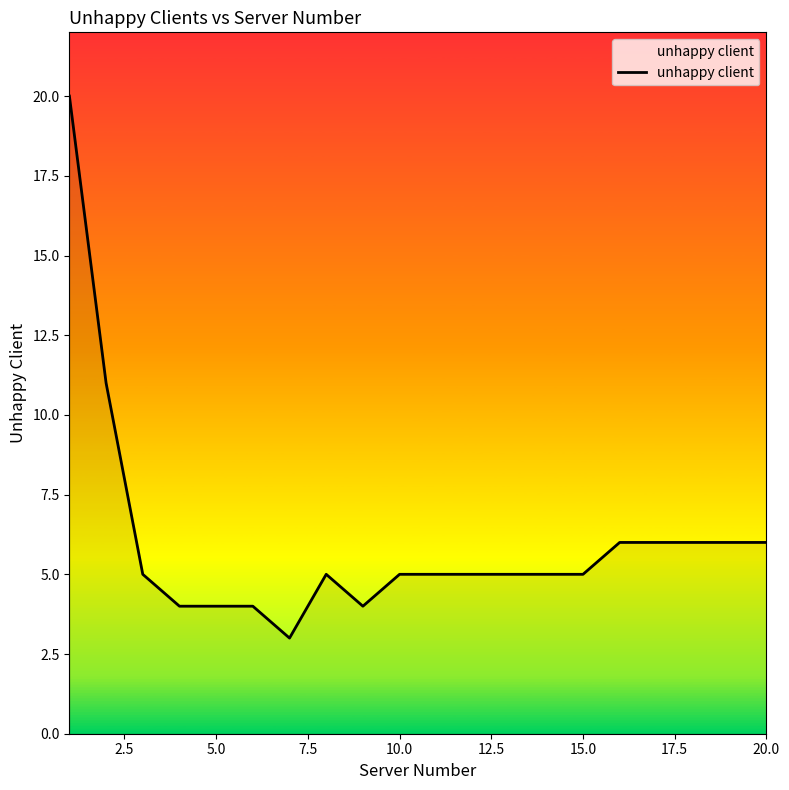

What is the difference between the maximum and minimum values?

17